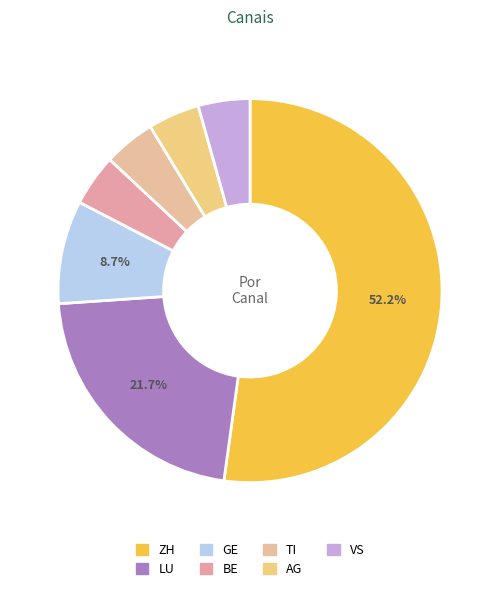

Rank the categories by value from lowest to highest.

AG, BE, TI, VS, GE, LU, ZH